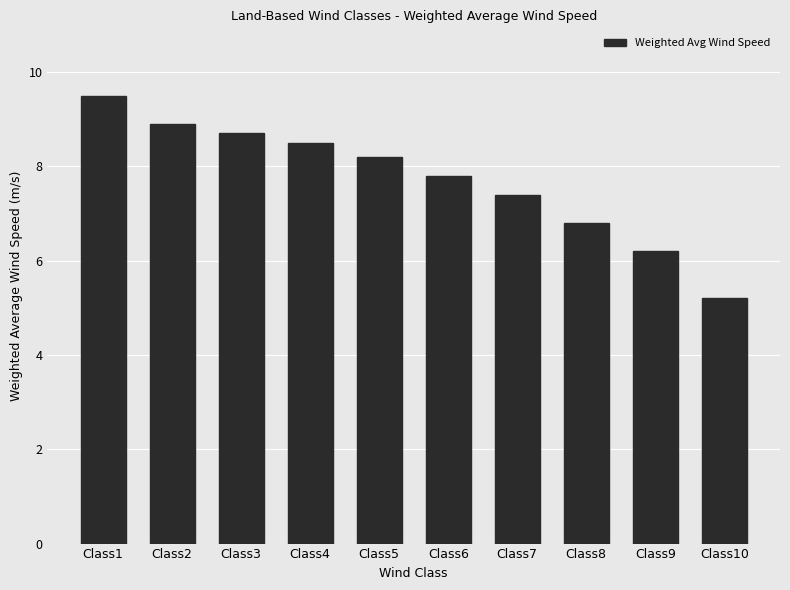

The value at Class7 is 12.4. True or false?

False